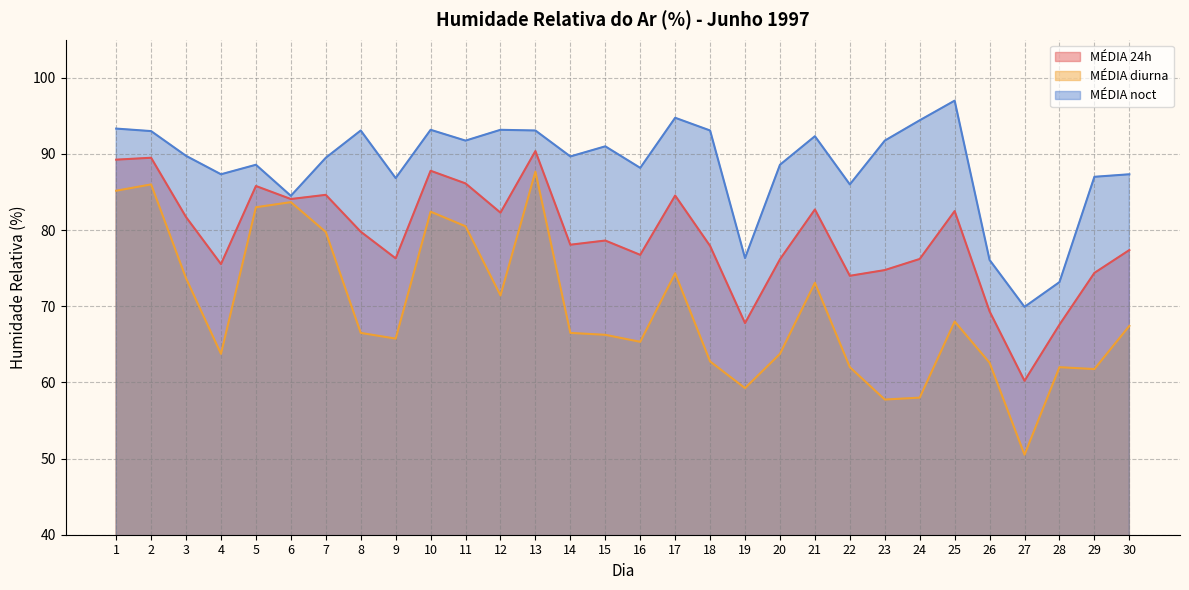

What is the sum of all MÉDIA 24h values?

2372.1